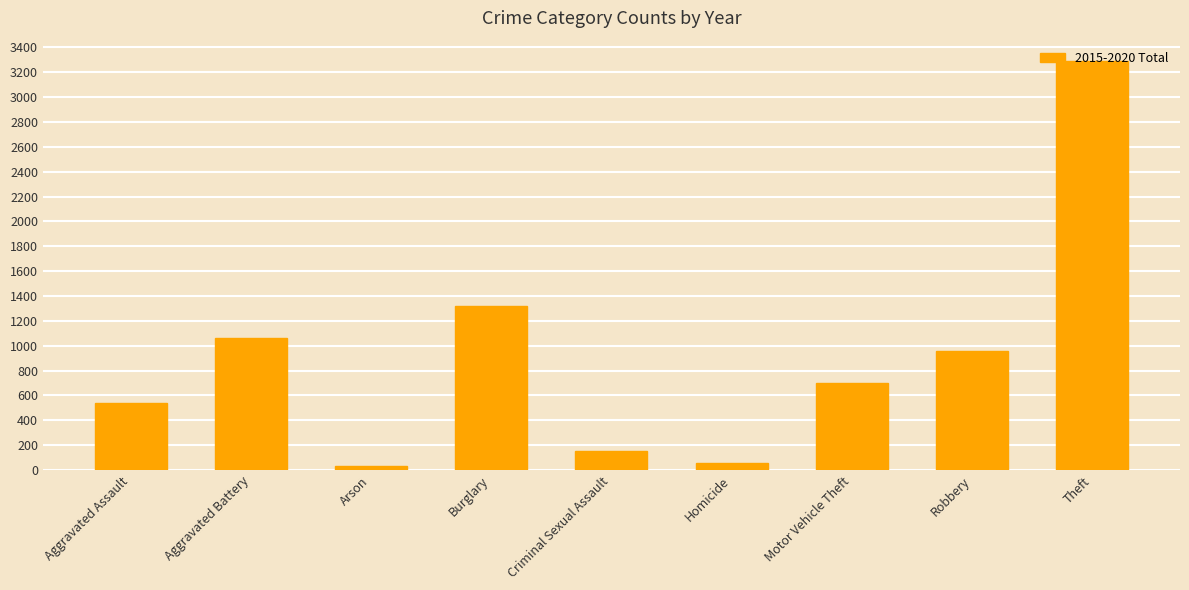

Reading right to left, what are all the values shown in this chart?

3290	958	697	59	152	1318	30	1066	540